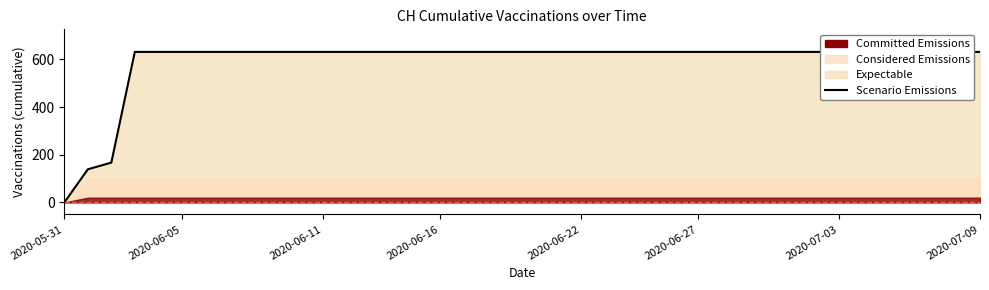

Approximately how many times larger is the value at 35 compared to 38?

1.0